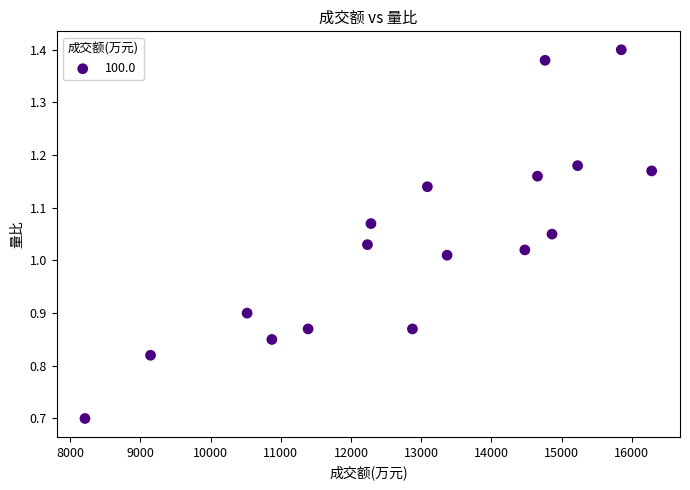

What is the range of X values (max minus min)?

8075.0